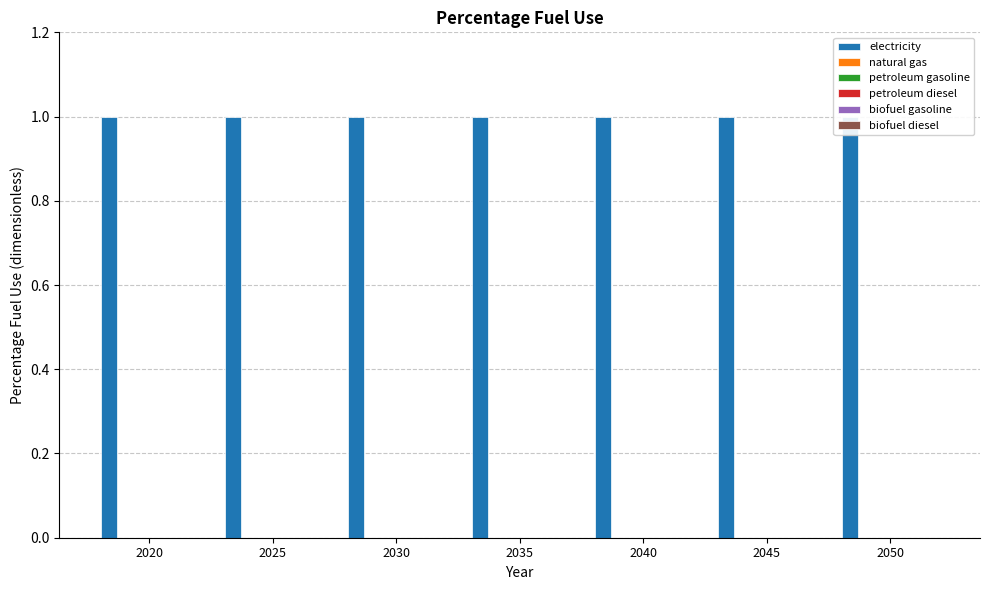

How many data points does each series have?

7